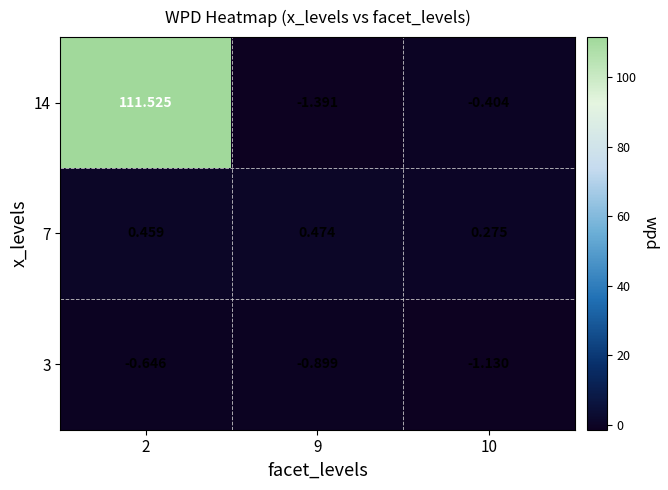

Is the value of 7 at 10 greater than the value of 3 at 10?

Yes